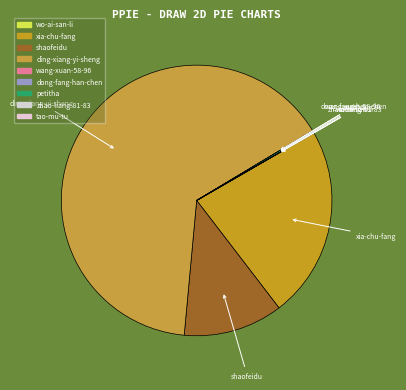

What is the largest slice in the pie chart?

ding-xiang-yi-sheng